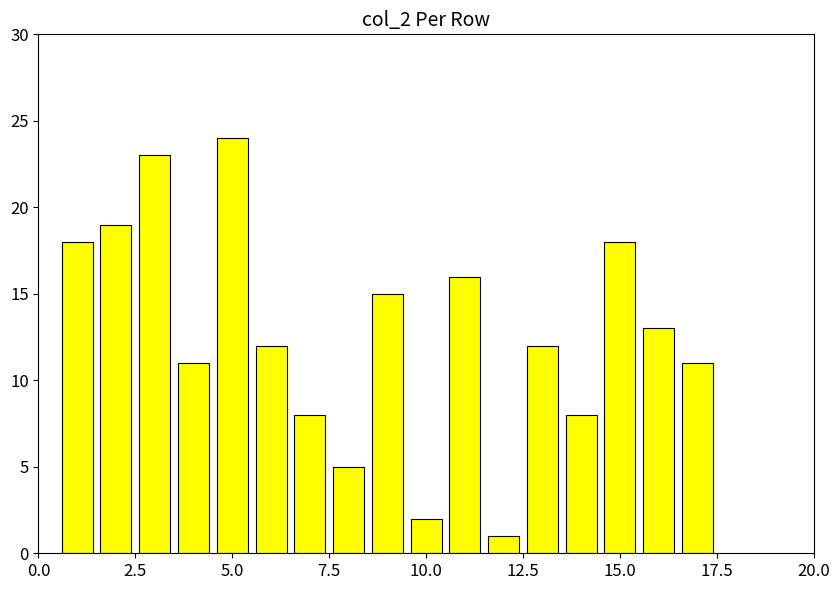

What is the average value?

13